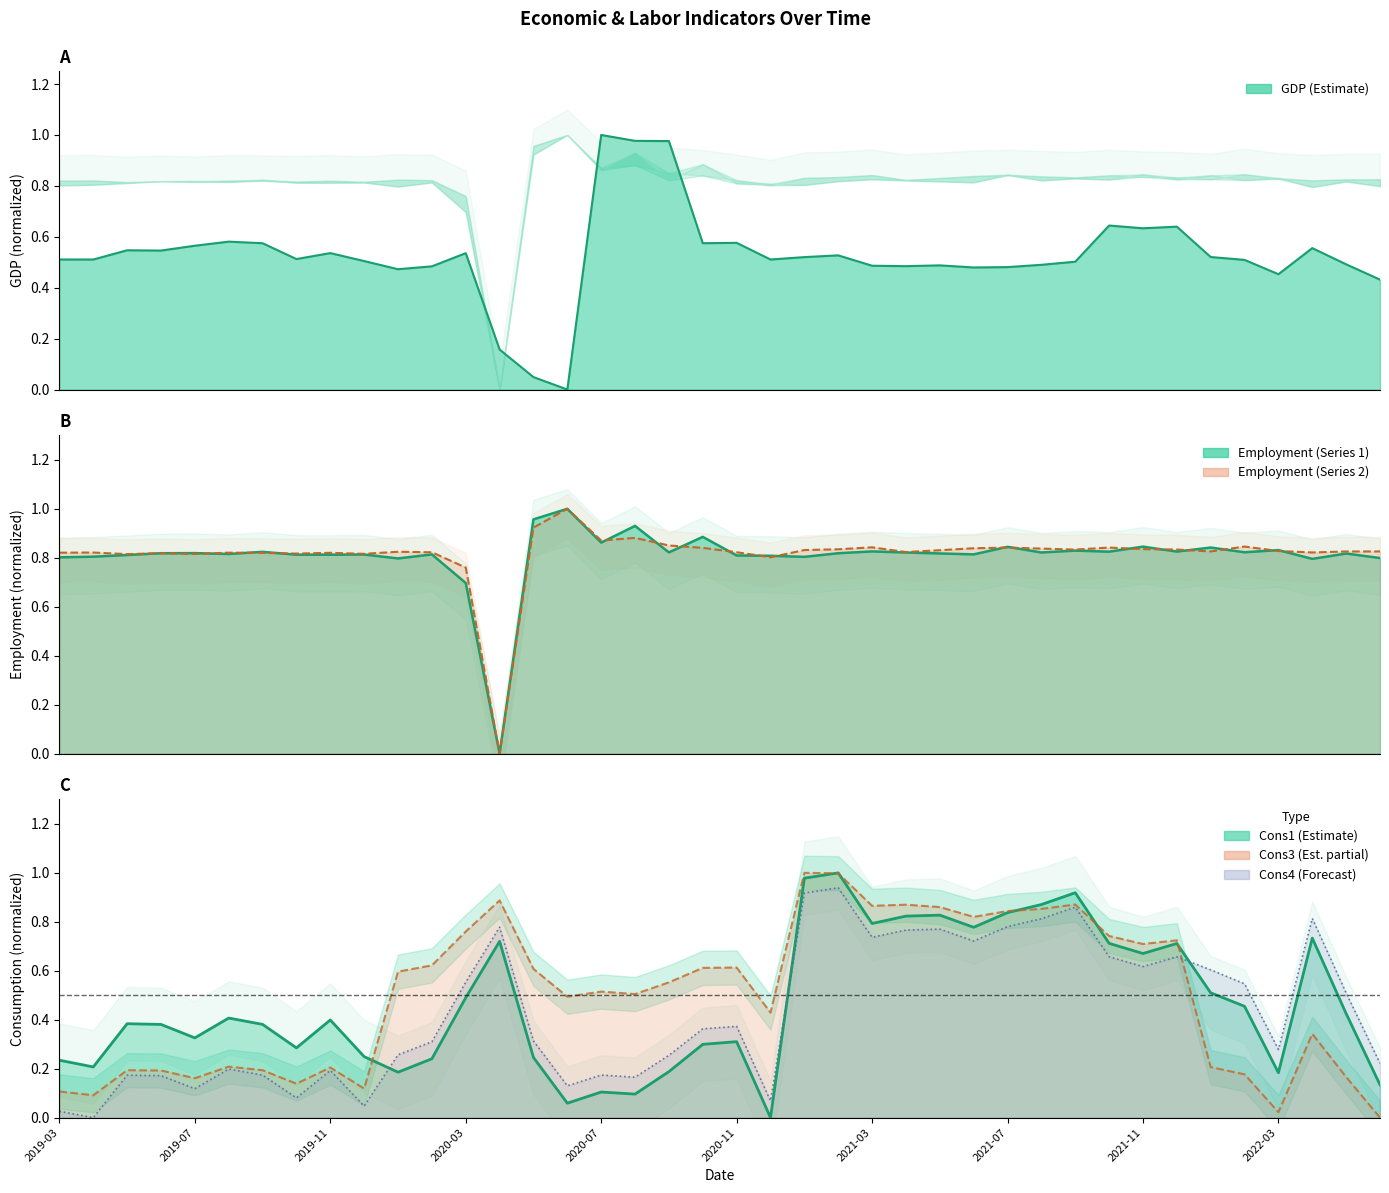

What is the spread (max minus min) of values at 2020-10?

0.6